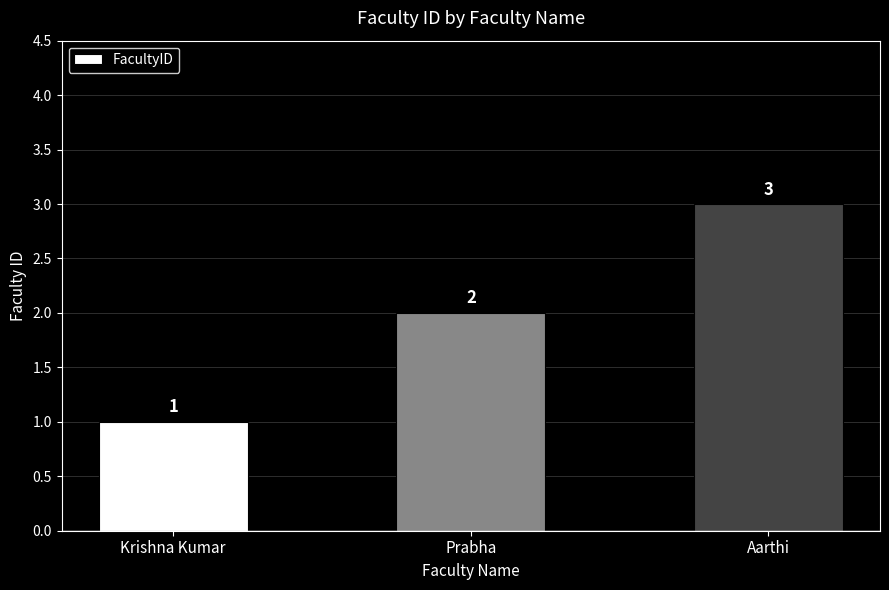

What is the change in value from Prabha to Aarthi?

+1